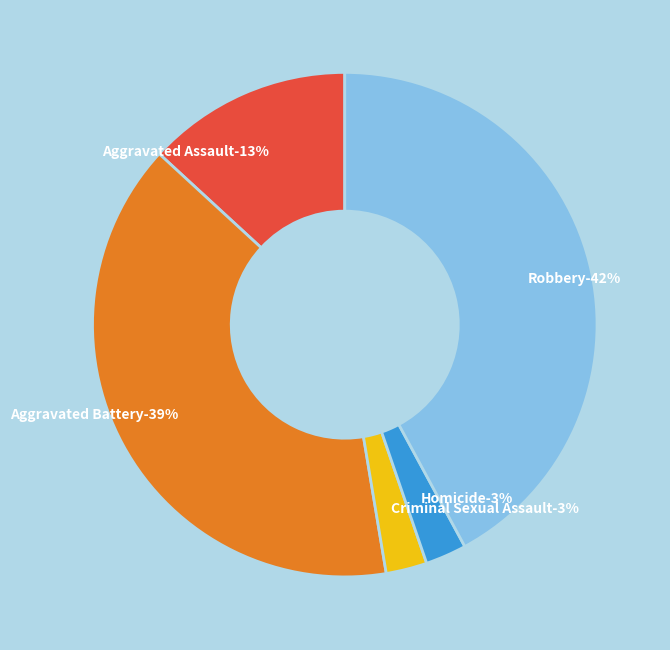

To the nearest percent, what is the combined percentage of Criminal Sexual Assault and Aggravated Battery?

42%